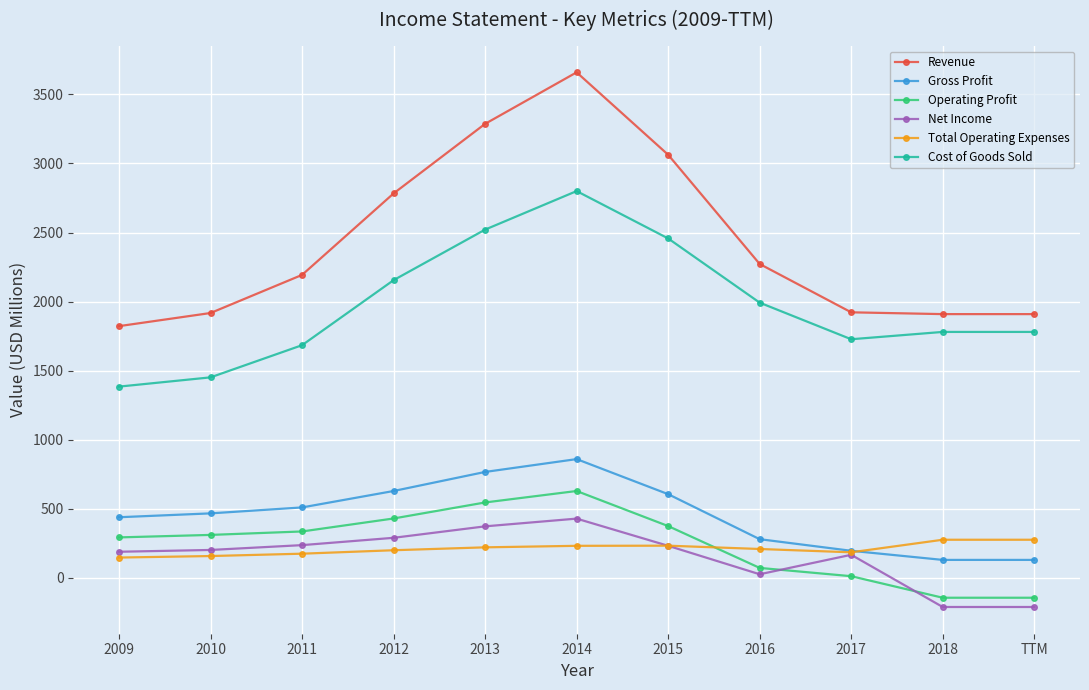

What is the average value of the Revenue series?

2431